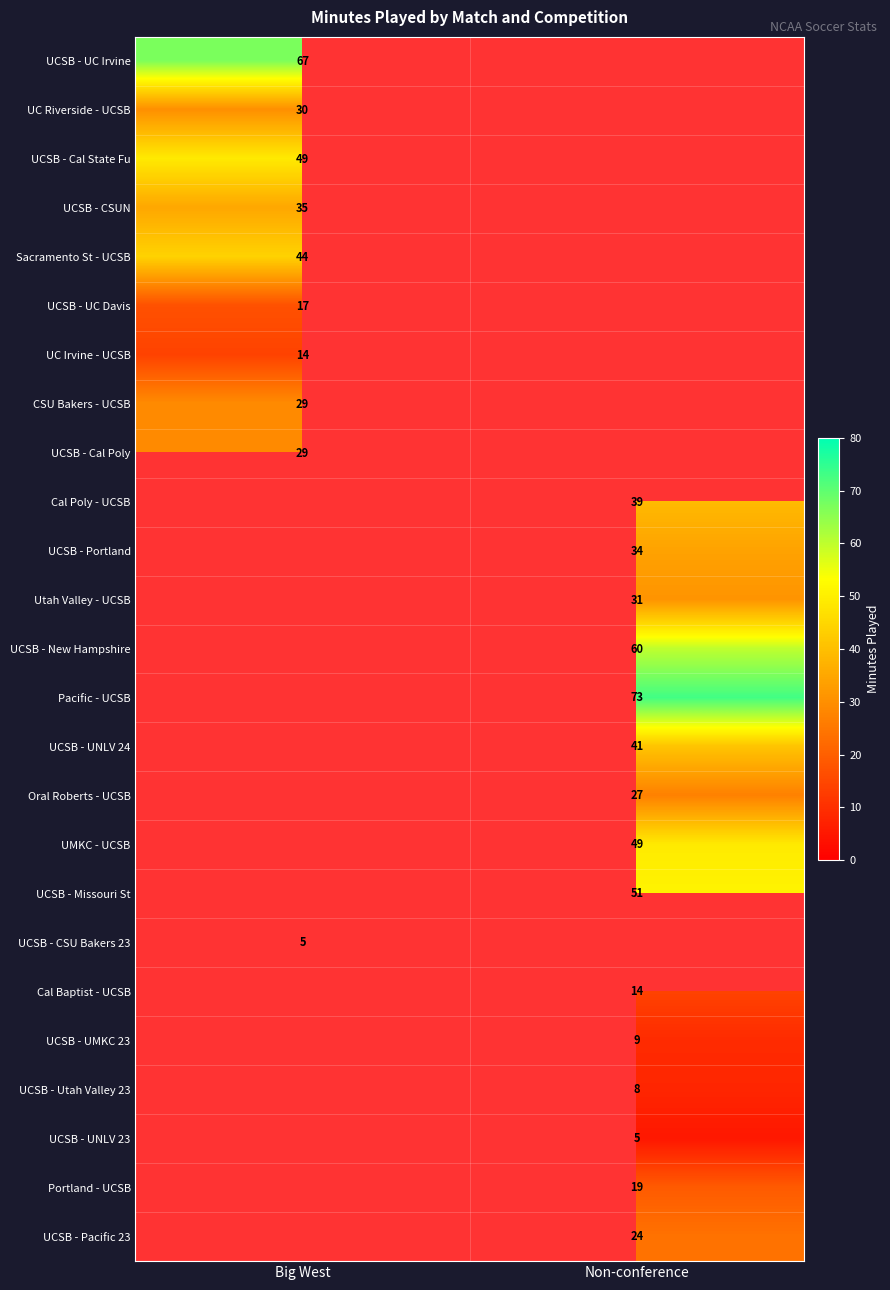

The Pacific - UCSB series shows 113.3 at Non-conference. True or false?

False